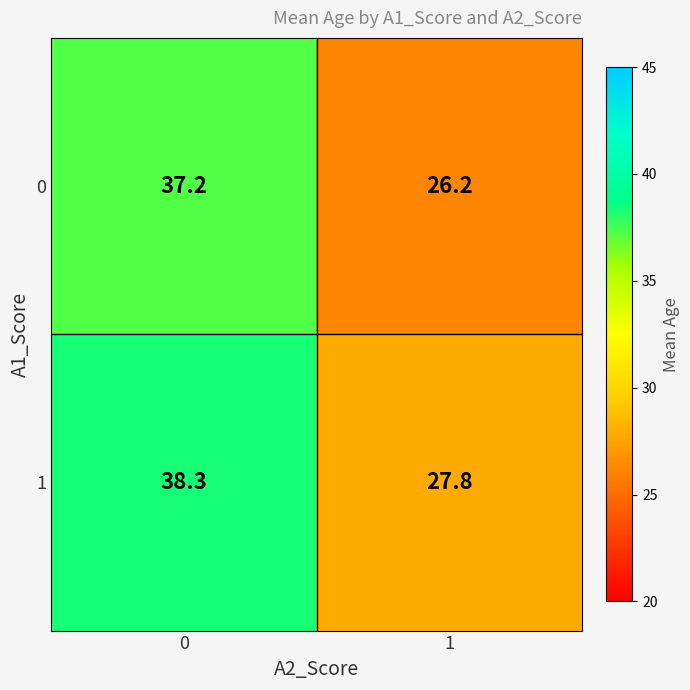

At 1, list the series in order from smallest to largest.

0, 1